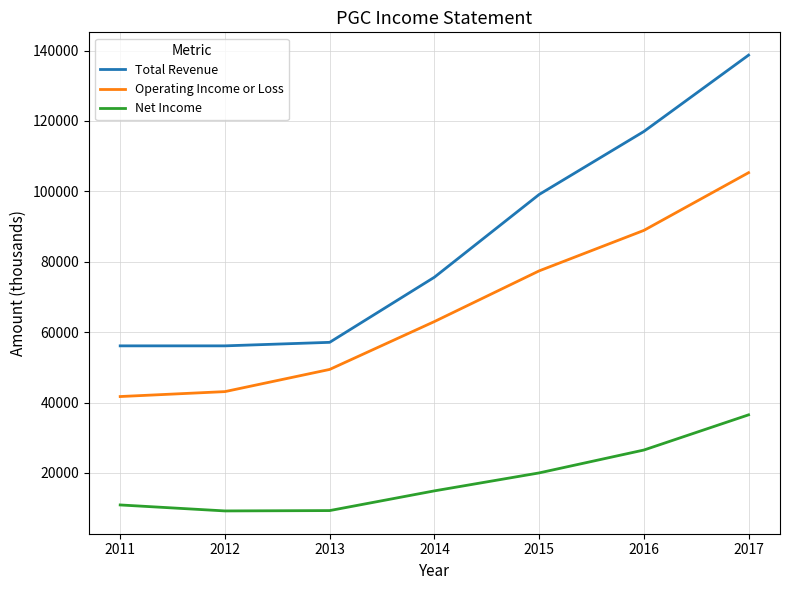

True or false: Total Revenue and Net Income cross at least once.

False